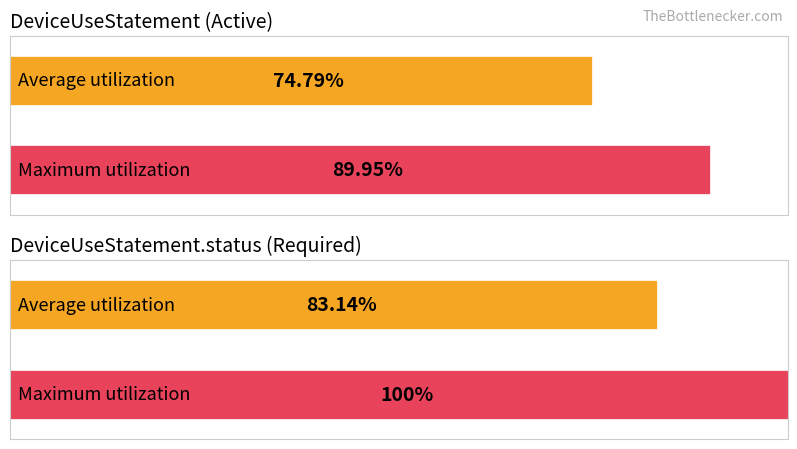

What are all the series names shown in the legend?

Average utilization, Maximum utilization